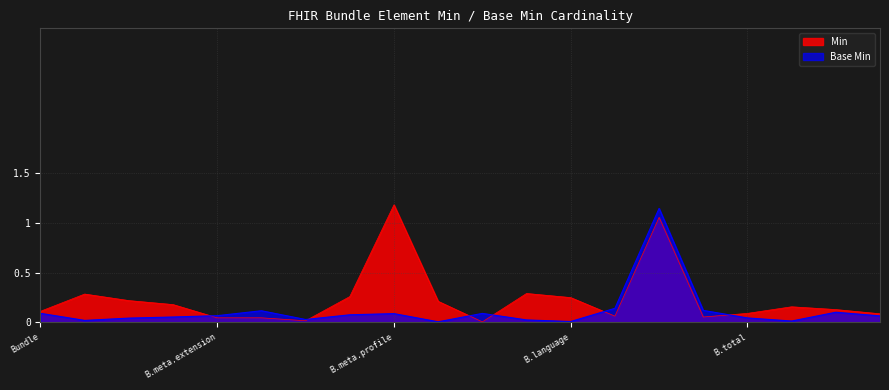

What is the difference between the maximum and minimum values?

1.1